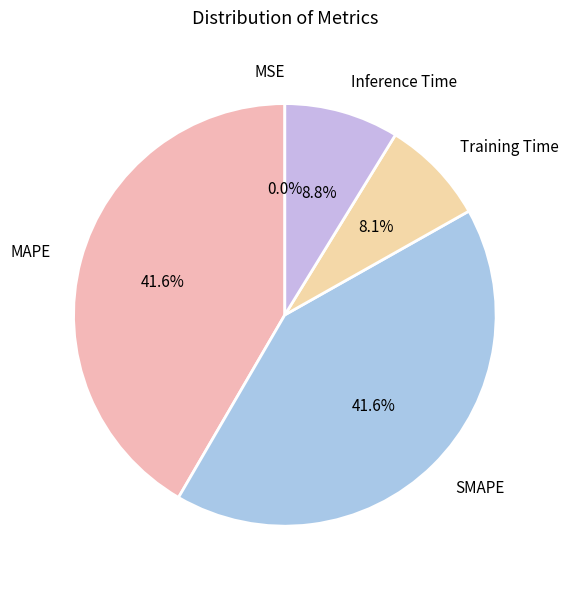

What percentage do MAPE and Training Time together represent?

49.7%